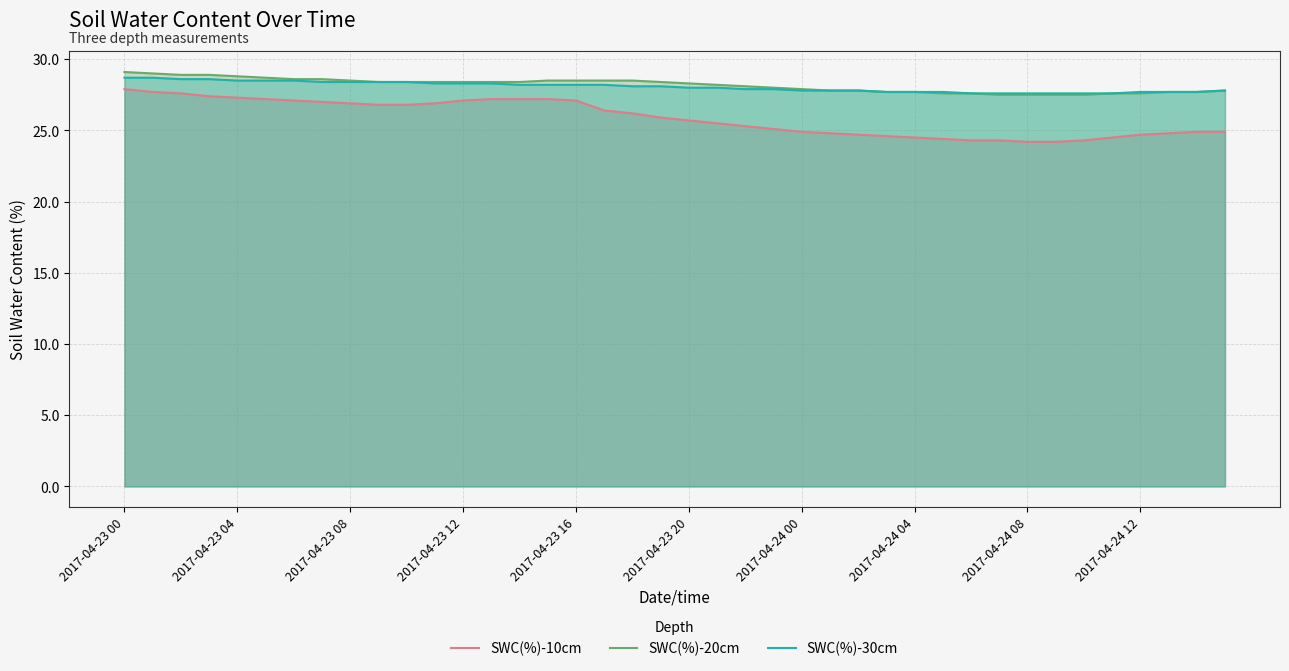

At which label is SWC(%)-10cm closest to 26?

19